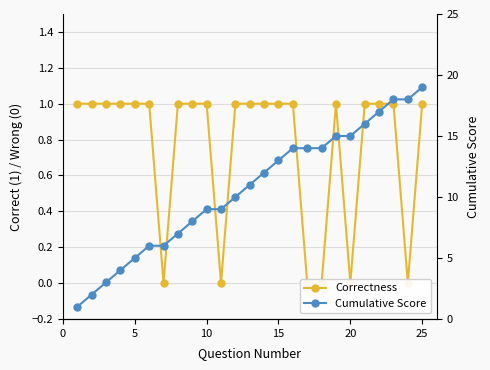

Does the chart display data point markers on the line(s)?

Yes